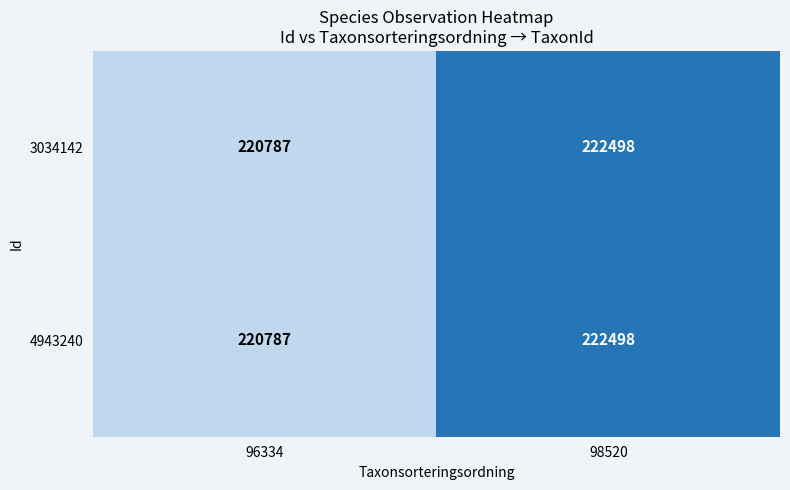

What is the minimum value for 4943240?

220787